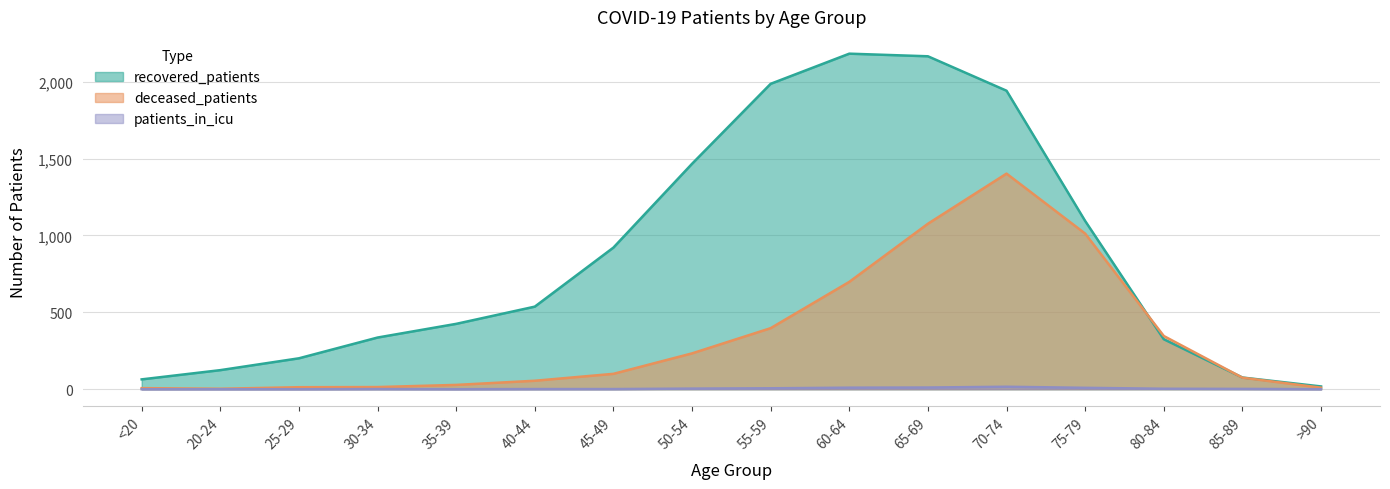

How many categories are shown in the chart?

16